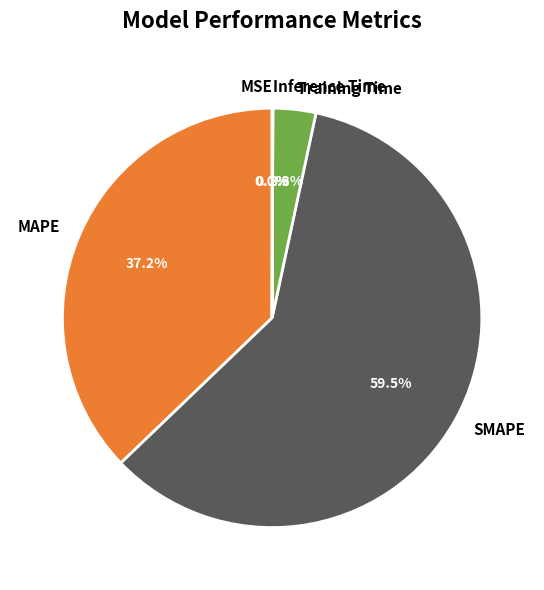

To the nearest percent, what is the combined percentage of MAPE and Training Time?

40%